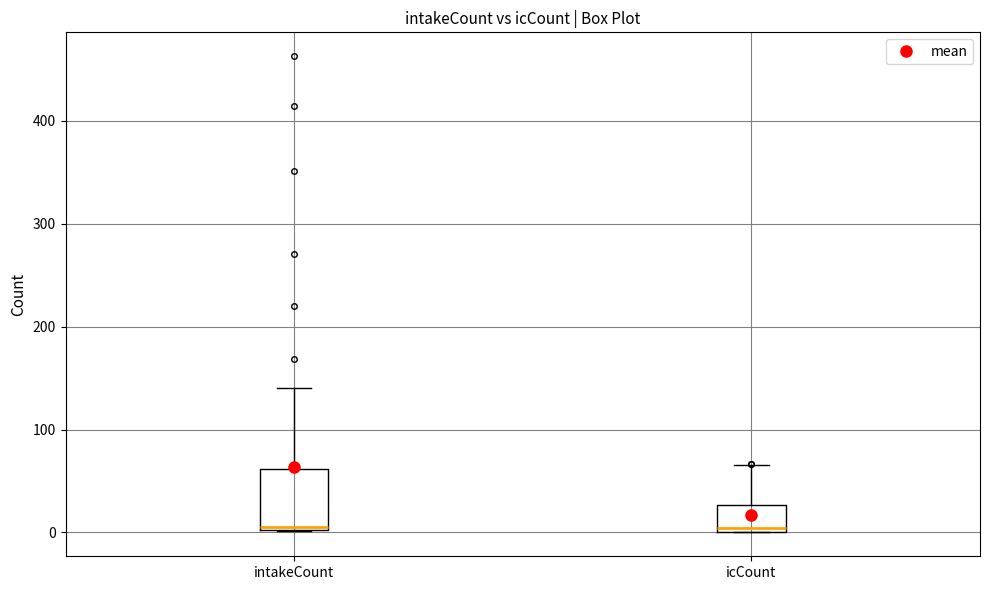

Reading left to right, read every box against the y-axis: the position of its median line, the range the box covers, and the ends of its whiskers. The values are not printed on the chart, so give them approximately, as read against the axis.

intakeCount: median 10, box 0 to 60, whiskers 0 to 140
icCount: median 0 (just above the box's lower edge), box 0 to 30, whiskers 0 to 70